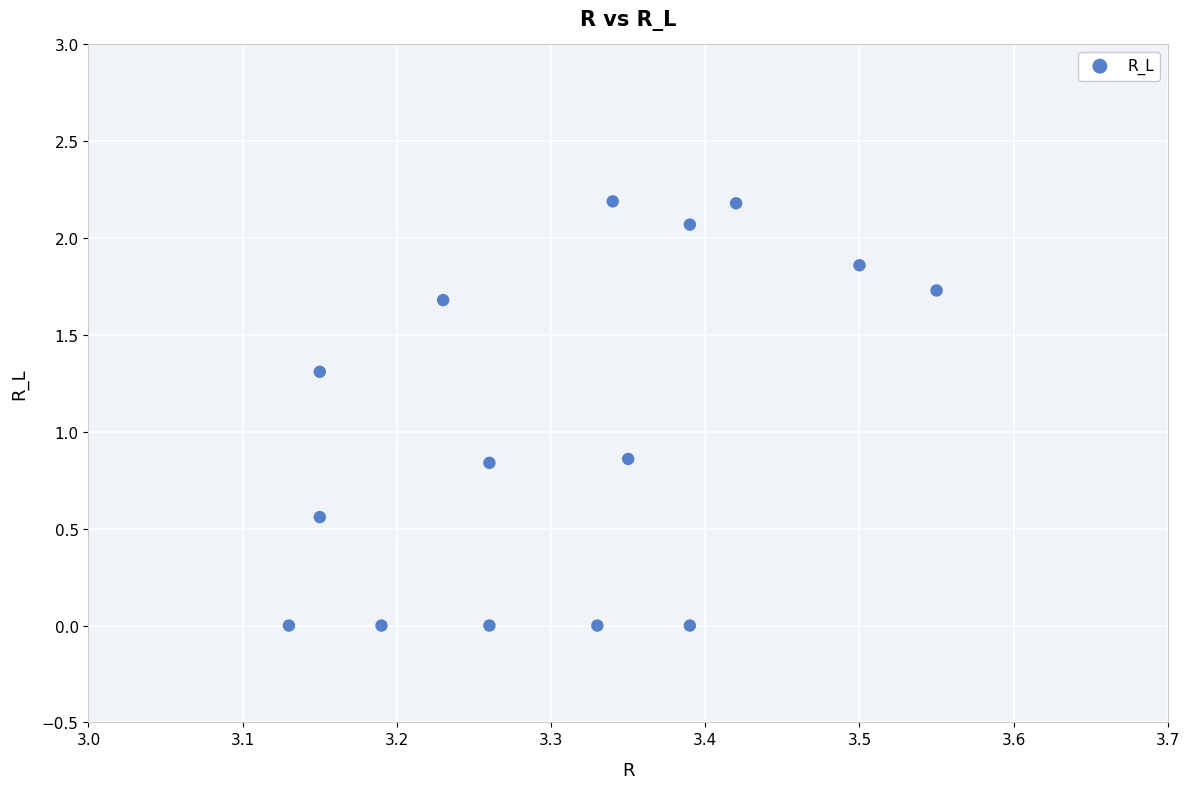

What is the range of X values (max minus min)?

0.4